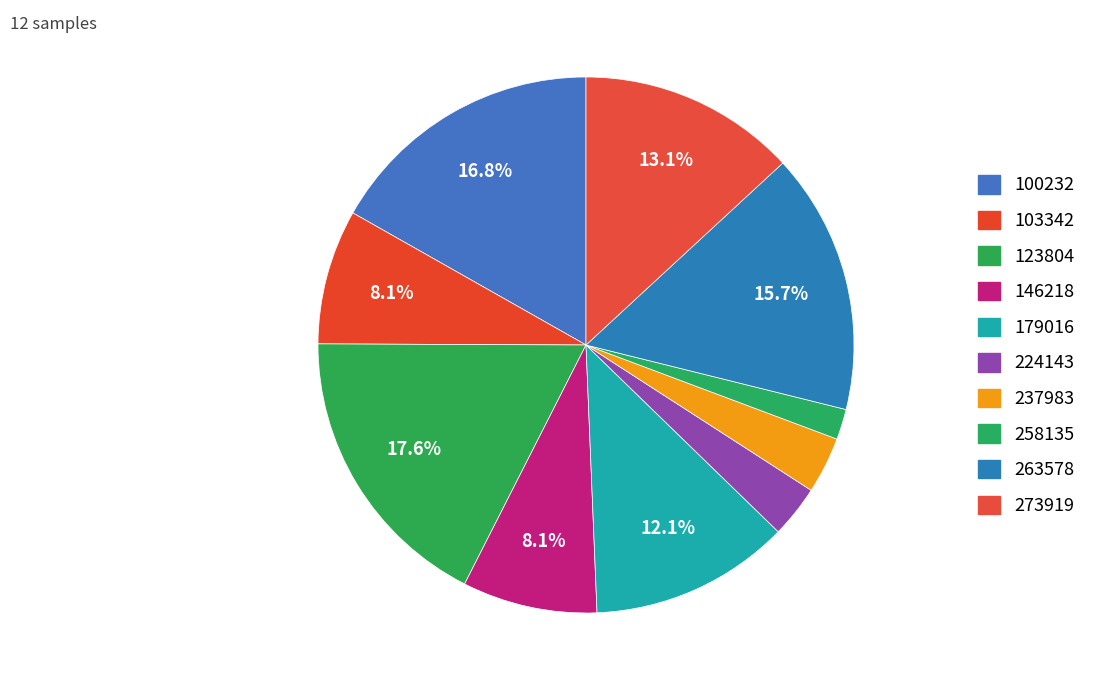

Count the number of slices in the pie.

10